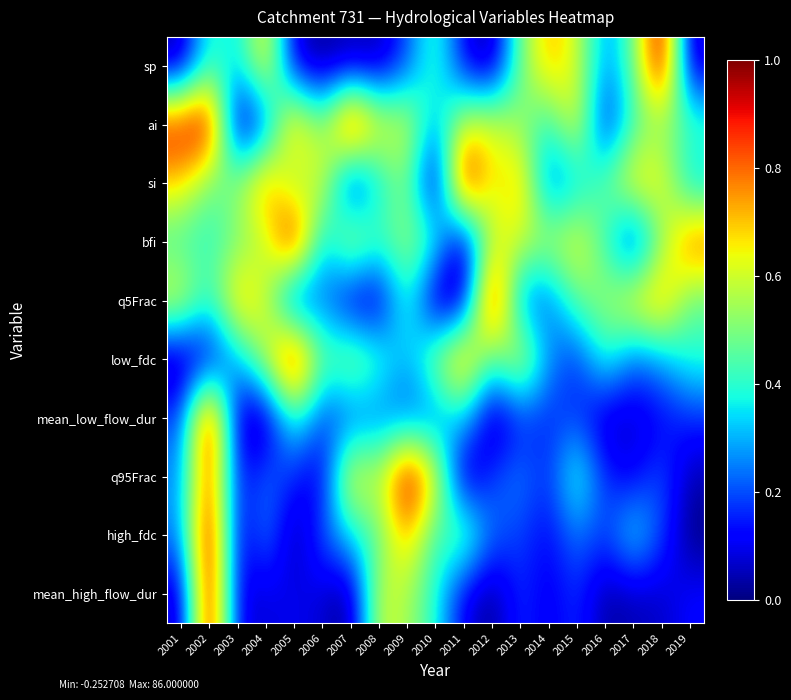

What is the difference between the highest and lowest values at 2009?

0.8